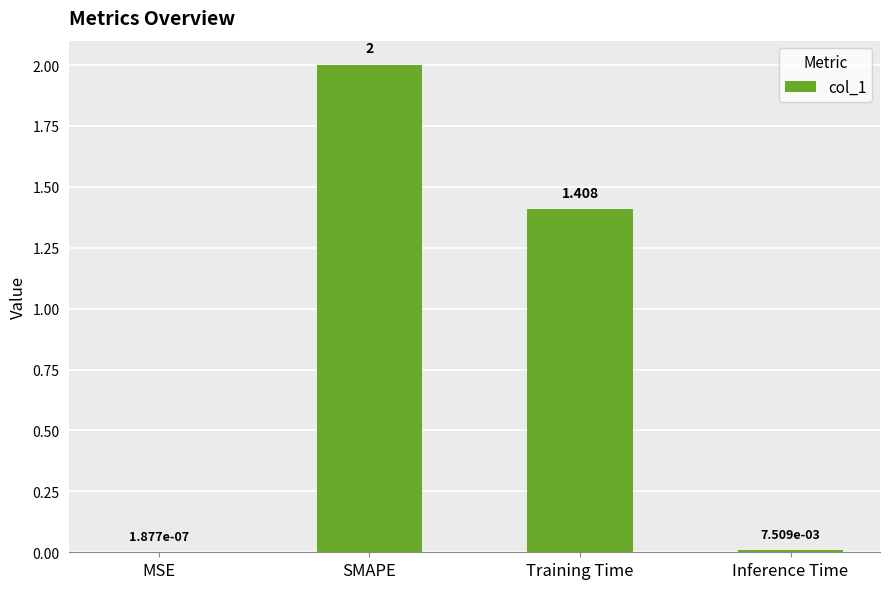

What is the sum of all values?

3.4